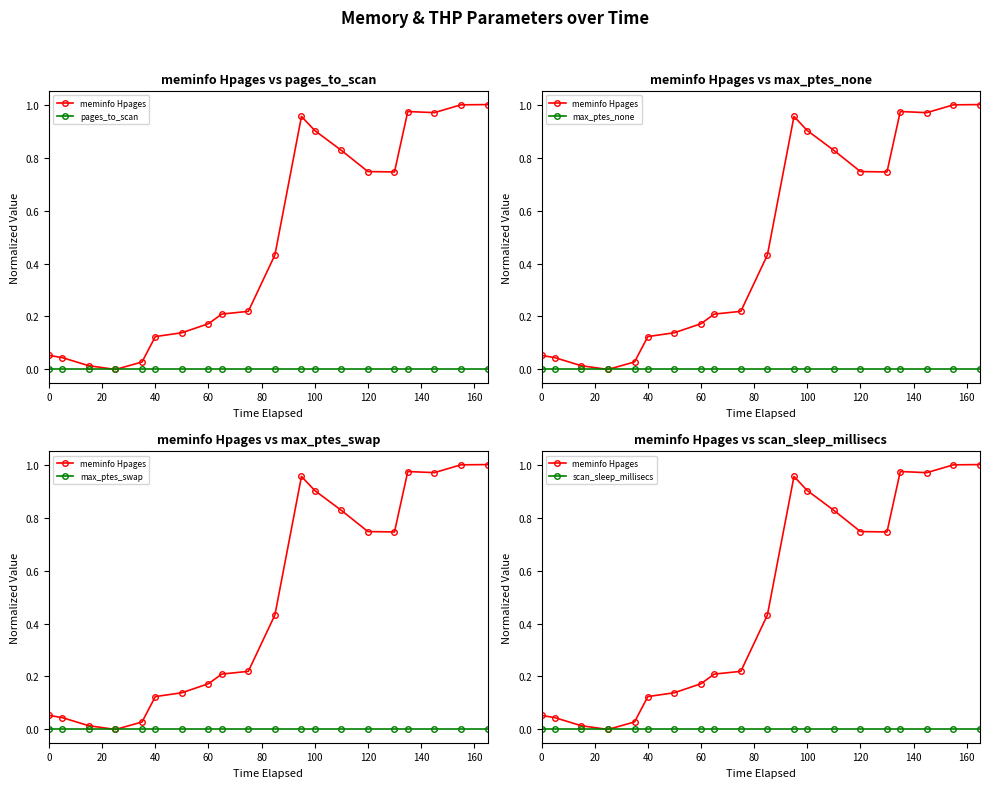

True or false: pages_to_scan and meminfo Hpages intersect in this chart.

False